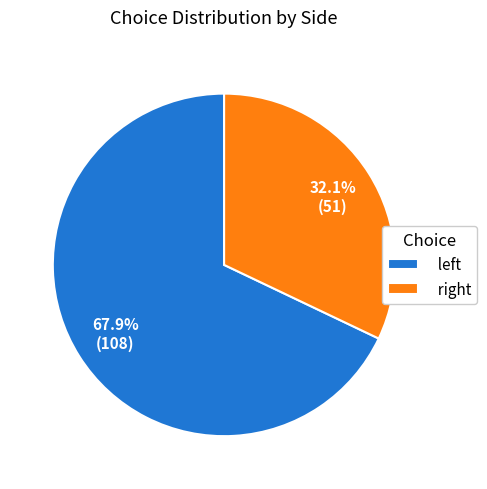

Rank the categories by value from lowest to highest.

right, left